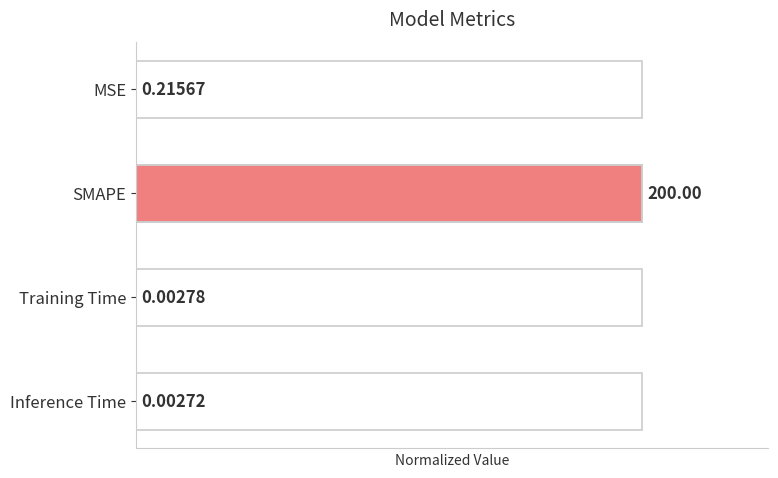

Which has a higher value, Inference Time or SMAPE?

SMAPE